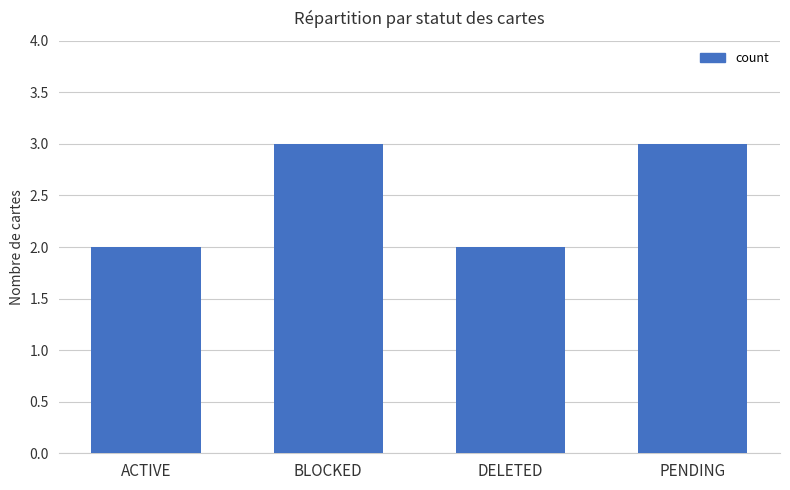

The chart shows a value of 1 at ACTIVE. True or false?

False